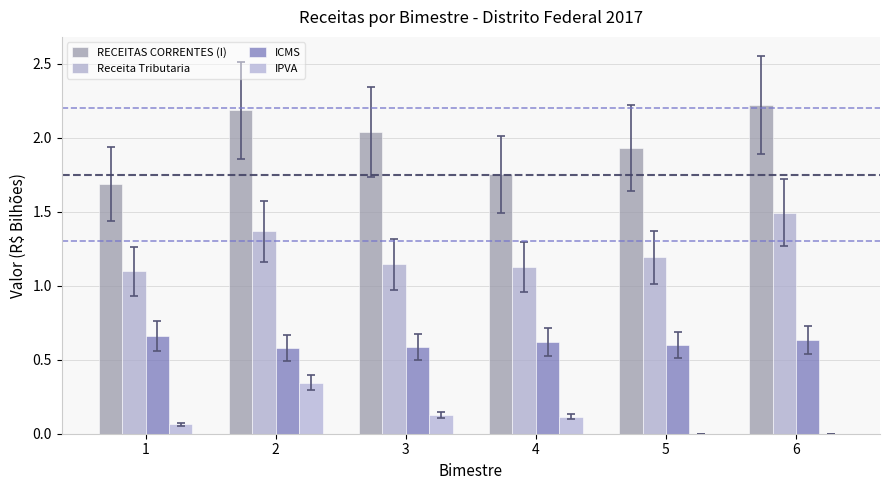

Does the chart contain stacked bars?

No